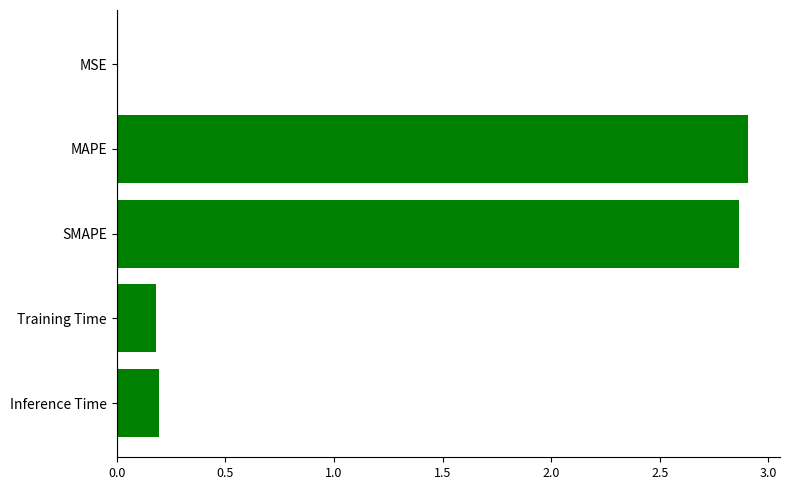

What is the sum of all values?

6.1